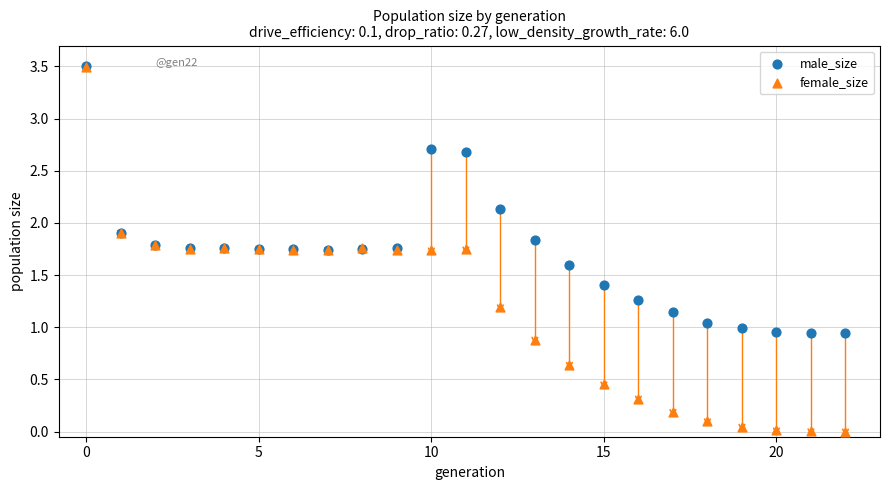

What are all the series names shown in the legend?

male_size, female_size